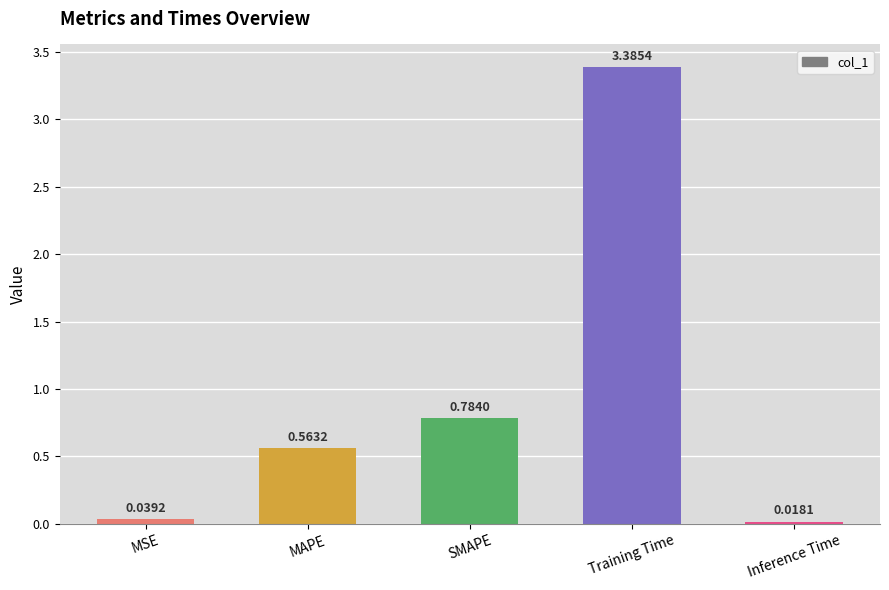

How many data points does each series have?

5